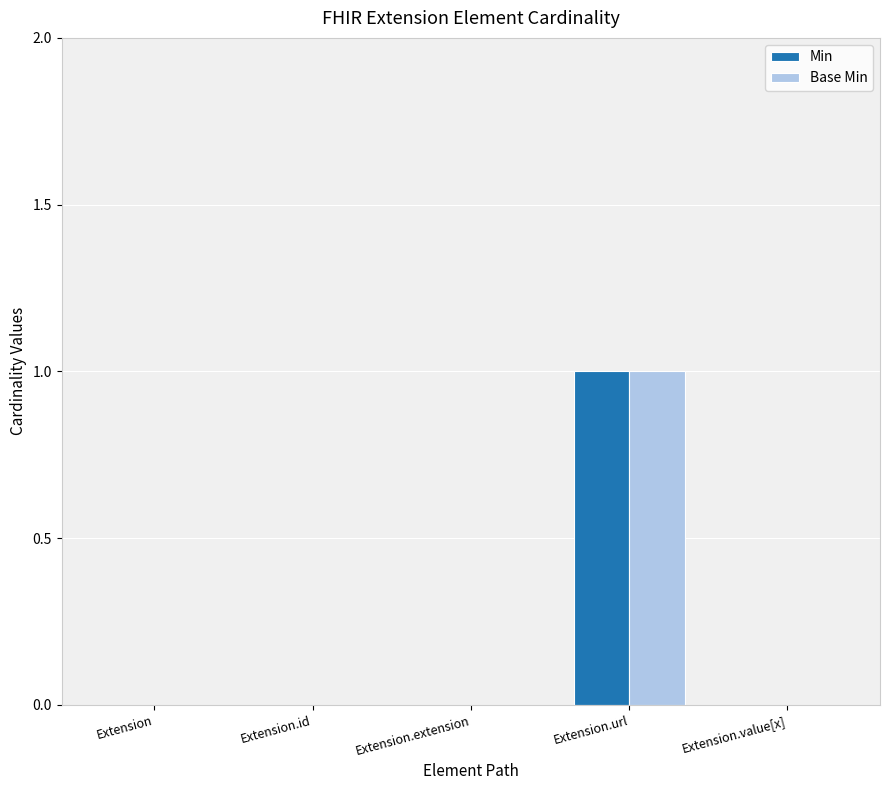

Reading left to right, list all the values displayed in this chart.

Min: Extension=0	Extension.id=0	Extension.extension=0	Extension.url=1	Extension.value[x]=0
Base Min: Extension=0	Extension.id=0	Extension.extension=0	Extension.url=1	Extension.value[x]=0